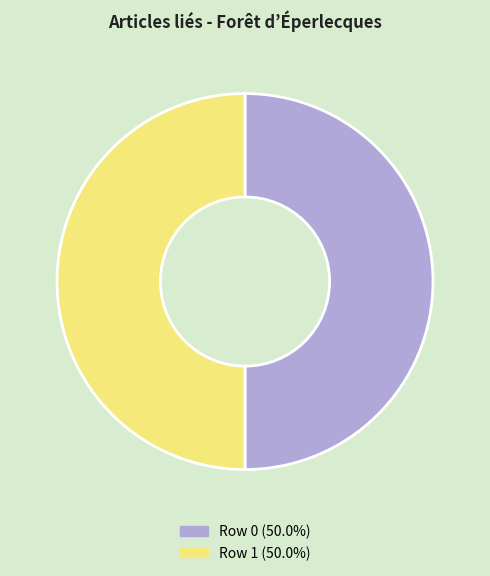

Is the sum of Row 0 and Row 1 greater than half?

Yes